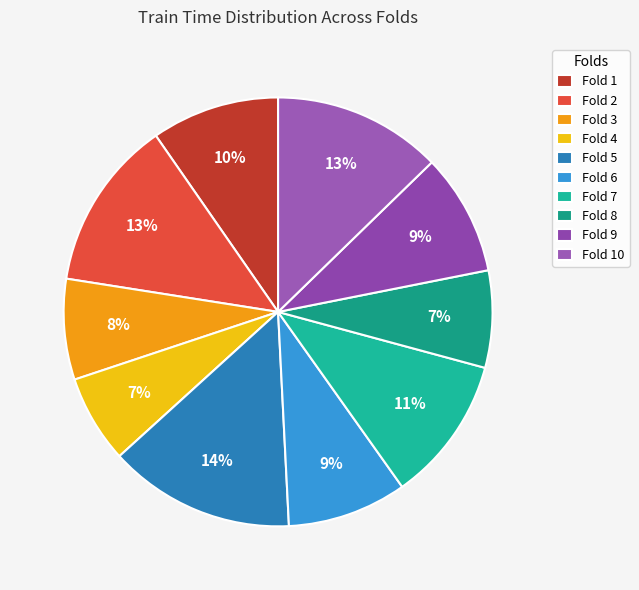

Combined, do Fold 1 and Fold 4 account for over 50%?

No